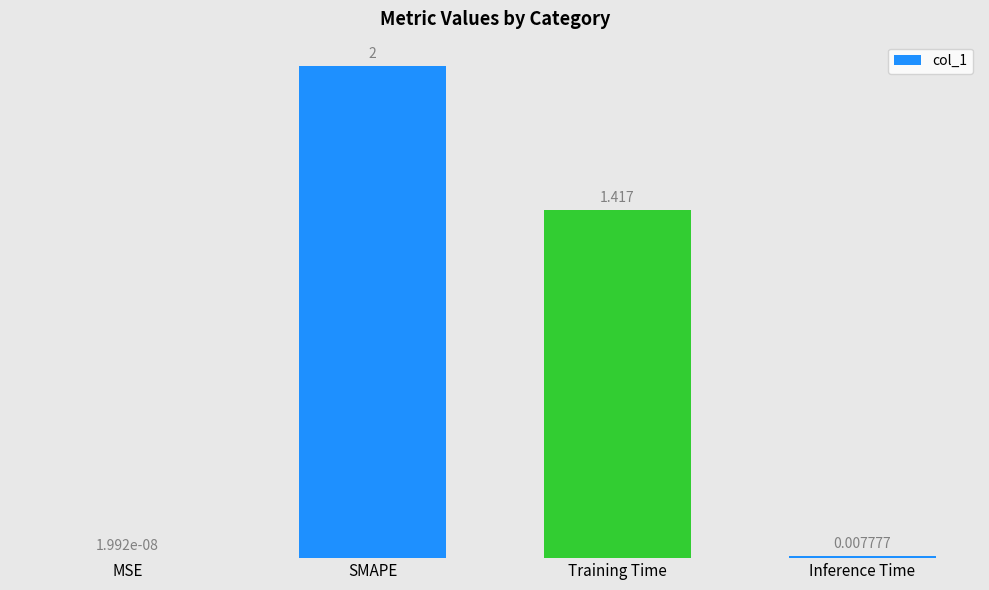

At which category does the chart reach its peak across all series?

SMAPE